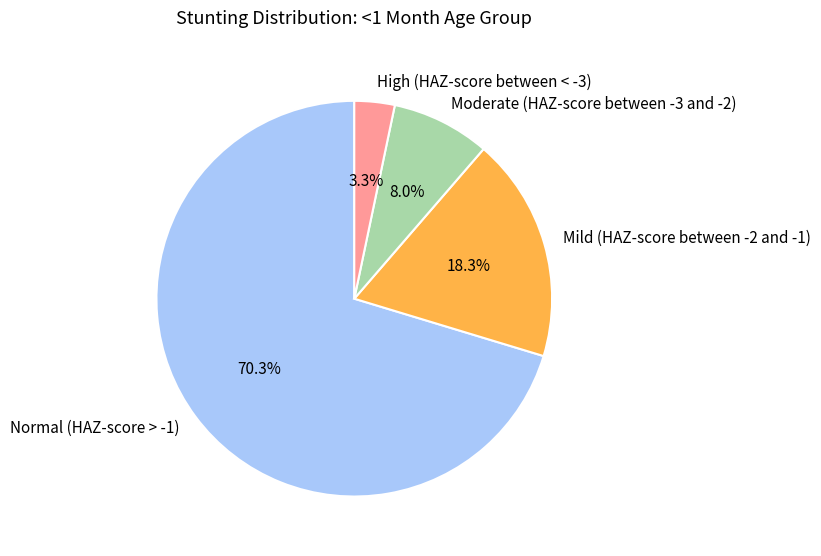

To the nearest percent, what is the difference between the Mild (HAZ-score between -2 and -1) and High (HAZ-score between < -3) slice percentages?

15%